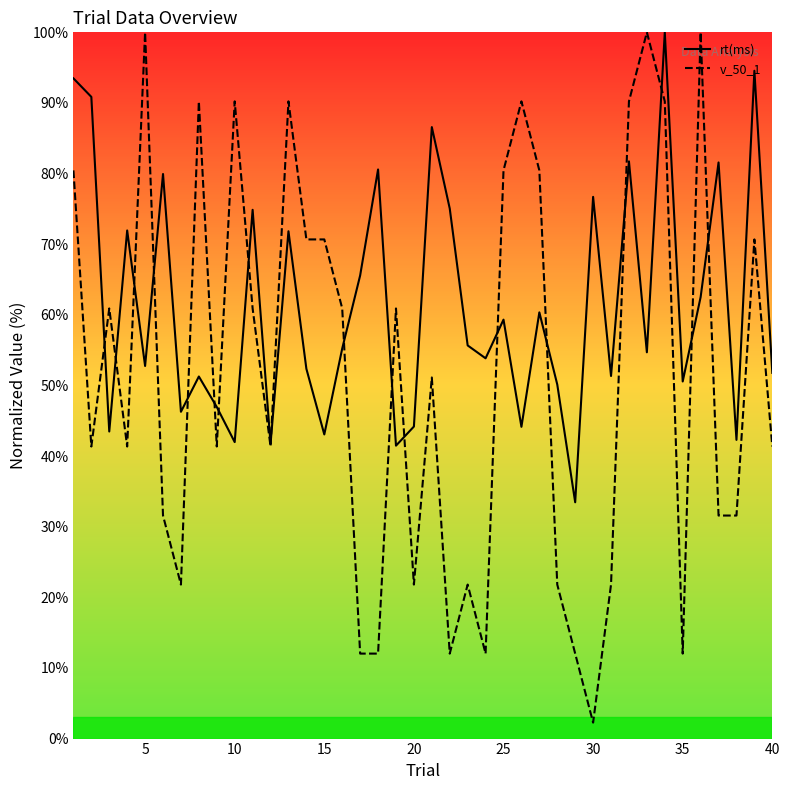

Which series ends up on top after the final intersection of v_50_1 and rt(ms)?

rt(ms)